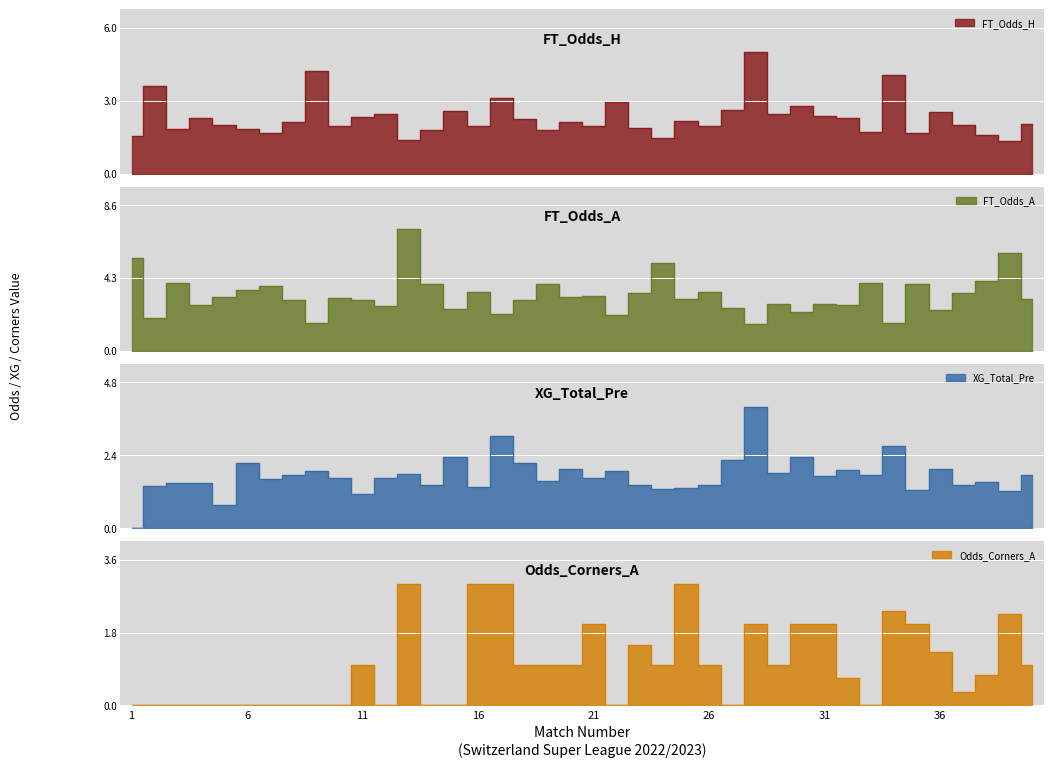

At which label does XG_Total_Pre first exceed 1?

2